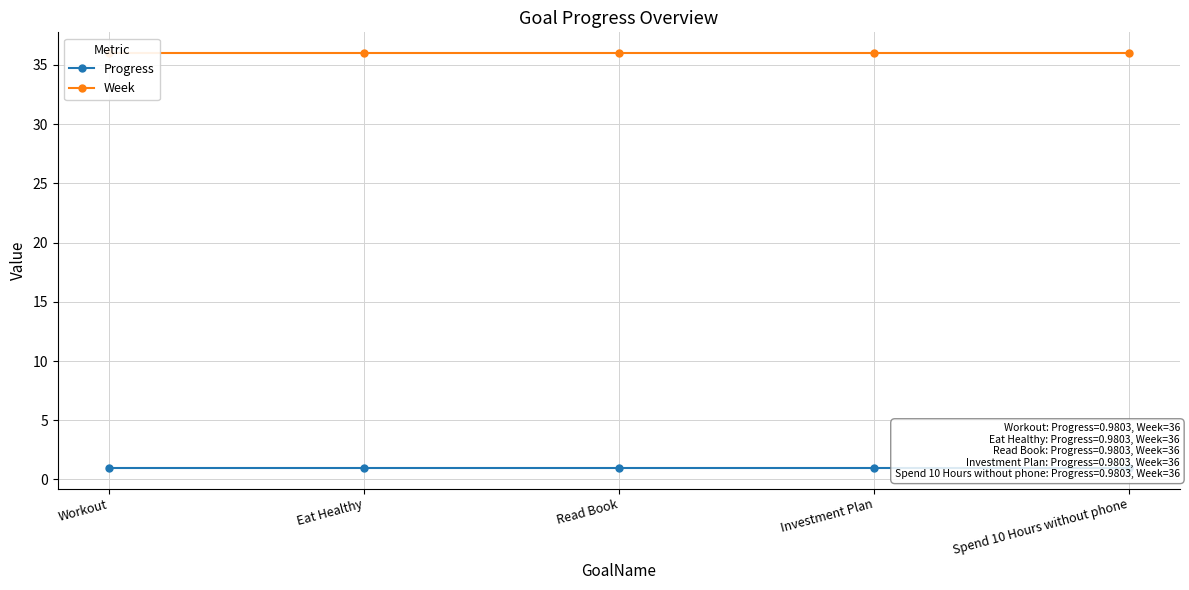

True or false: Week has more than 2 interior local peaks.

False